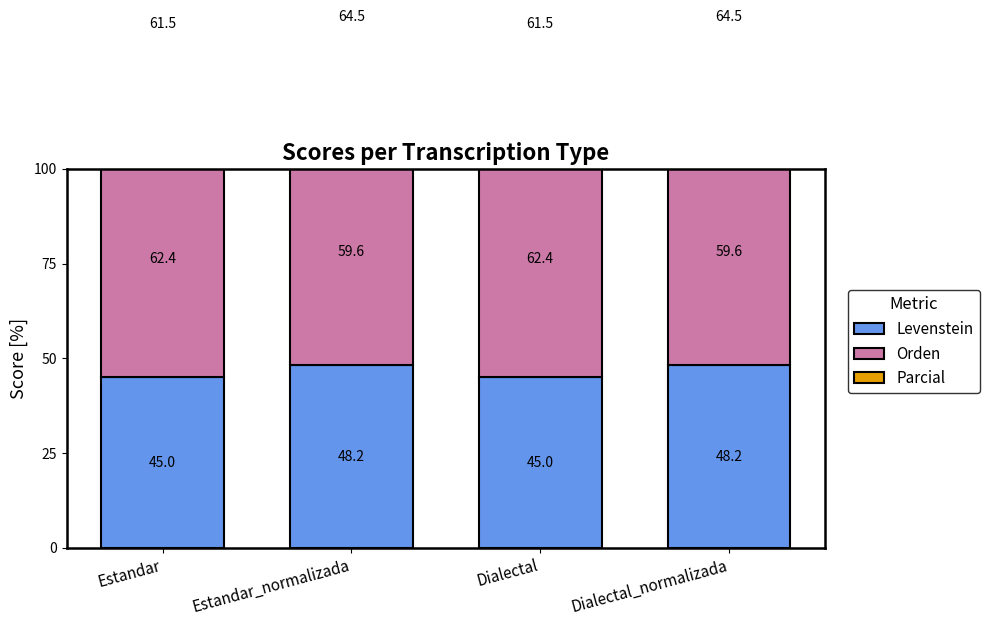

Where is Parcial nearest to the value 62?

Estandar